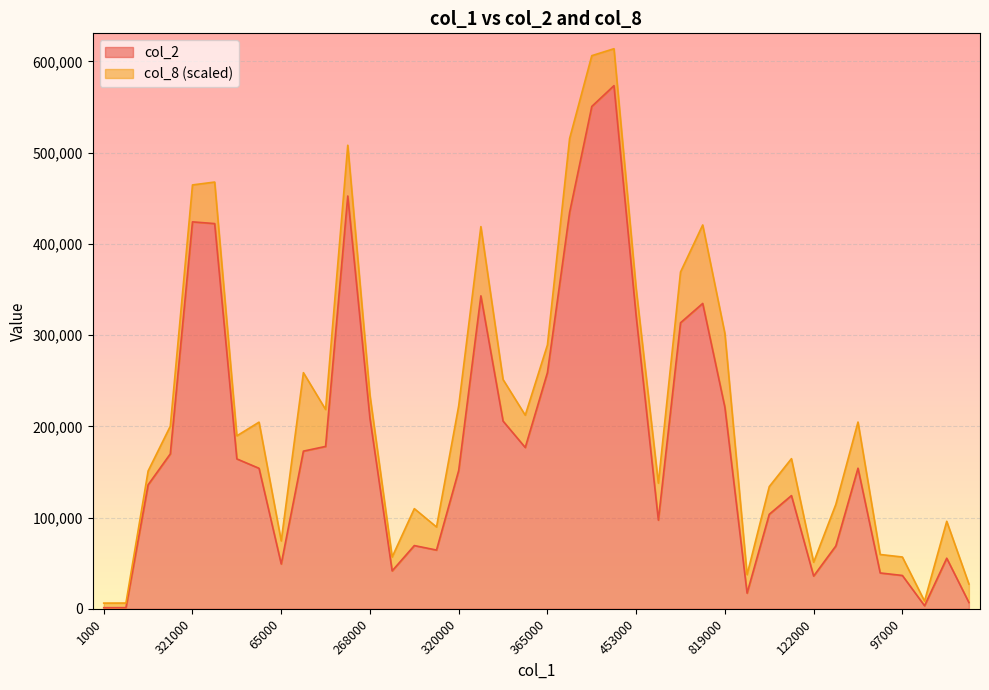

What is the maximum value for col_2?

573340.0